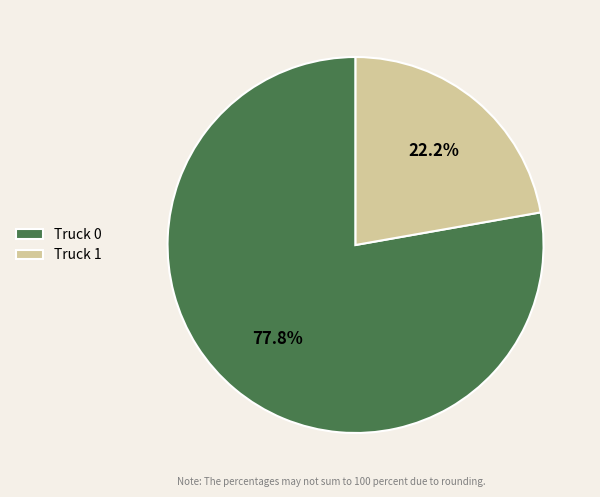

To the nearest percent, what percentage of the pie is Truck 0?

78%